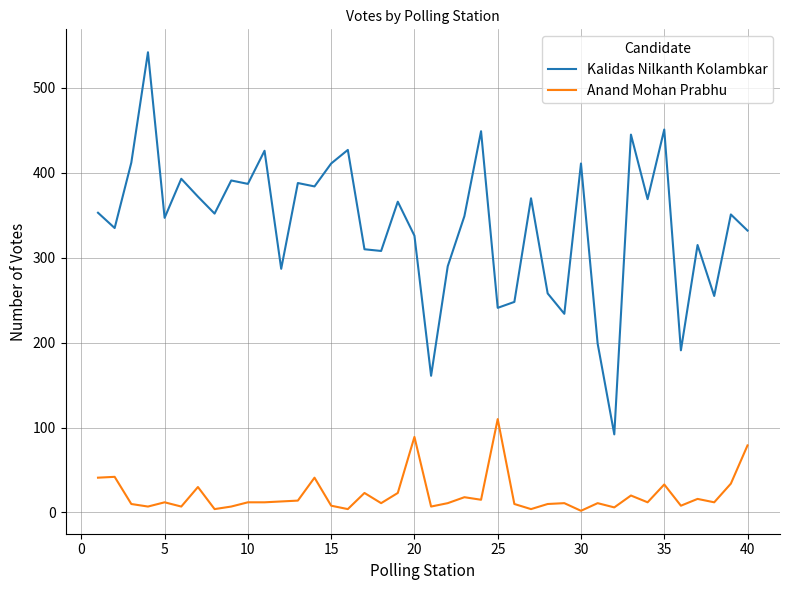

Rank the series by their average value, from highest to lowest.

Kalidas Nilkanth Kolambkar, Anand Mohan Prabhu